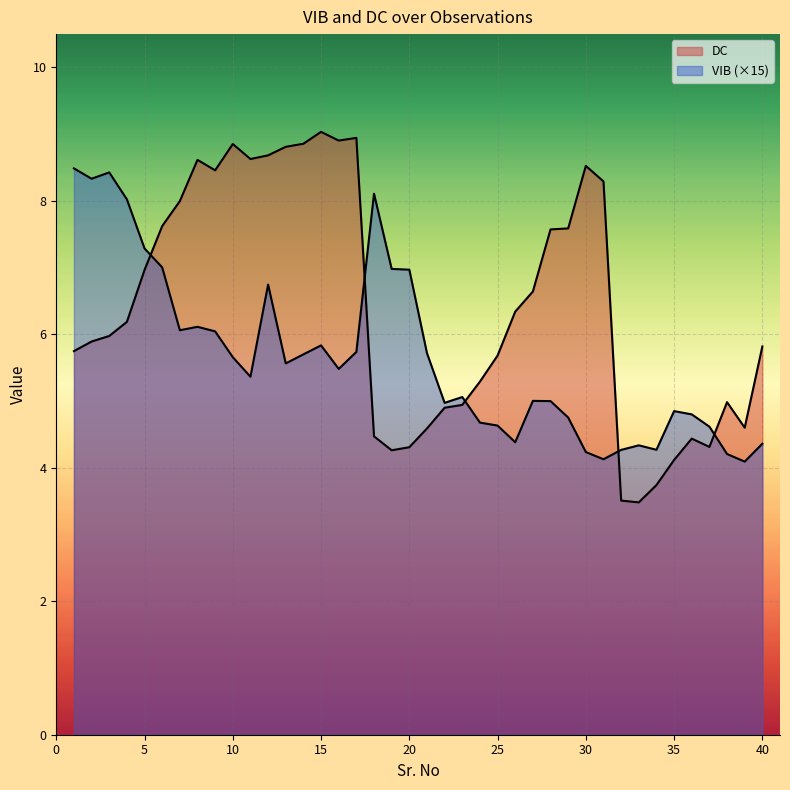

List the series in order of their peak value, highest first.

DC, VIB